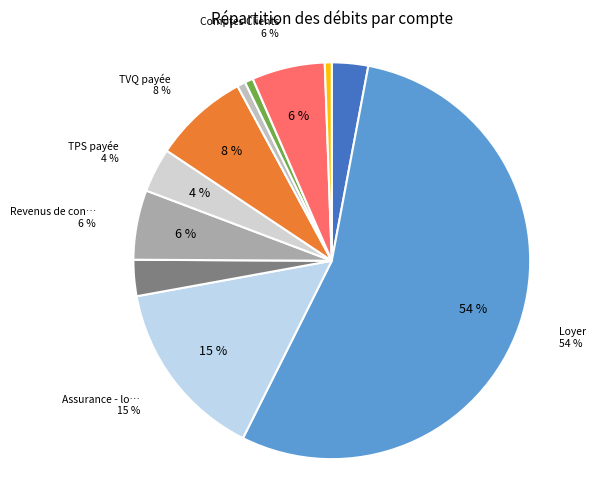

How many segments does this pie chart have?

11